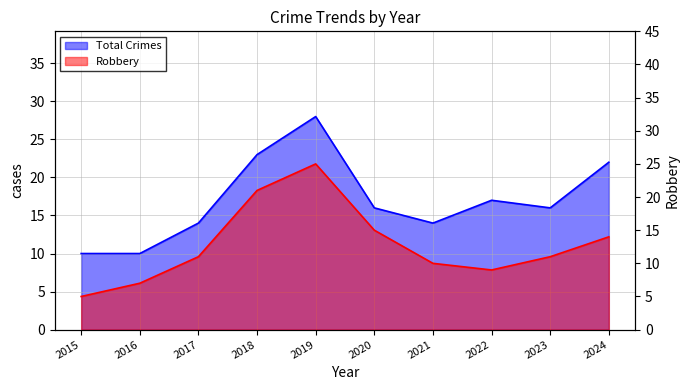

What is the maximum value for Total?

28